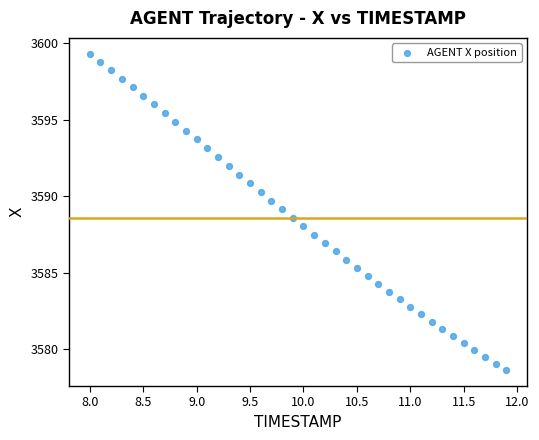

What is the range of Y values (max minus min)?

20.7